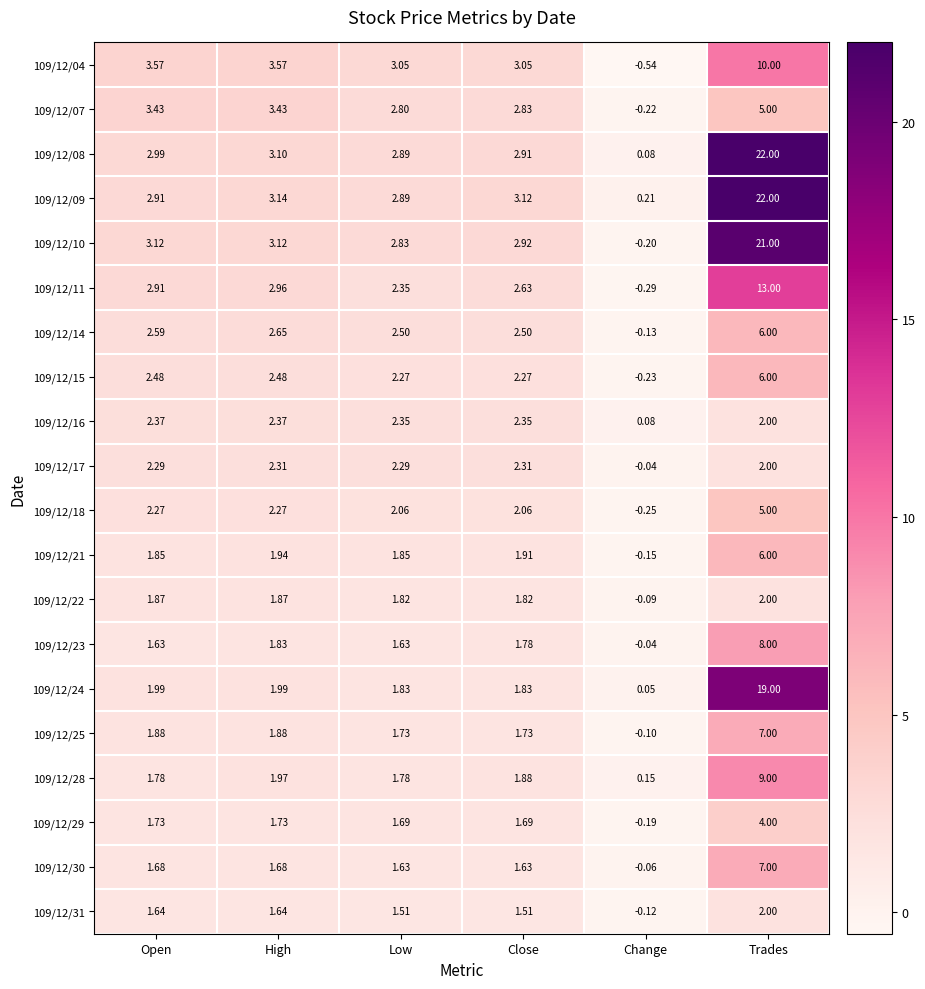

Which category has the highest value in the 109/12/21 series?

Trades